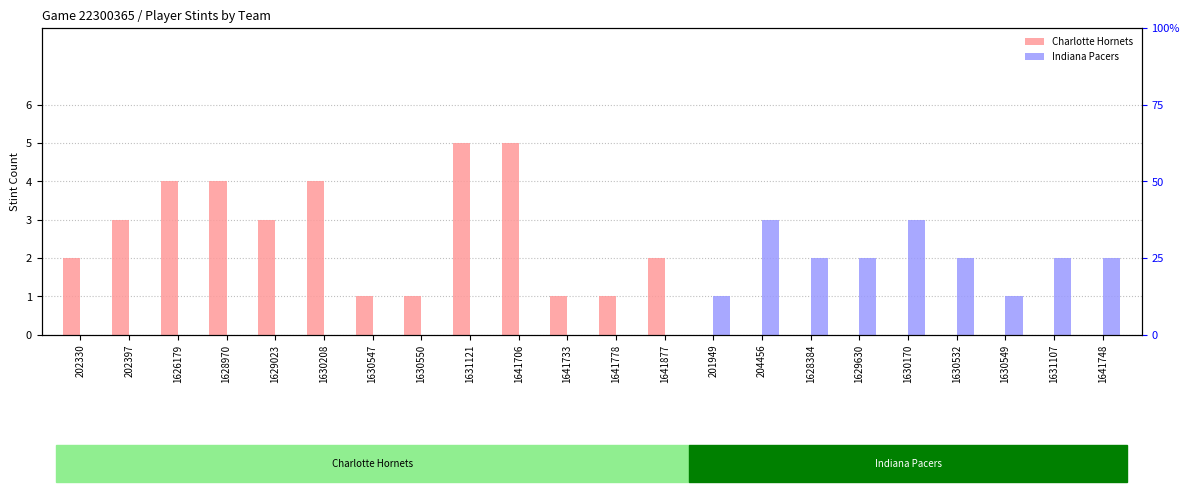

What are all the series names shown in the legend?

Charlotte Hornets, Indiana Pacers